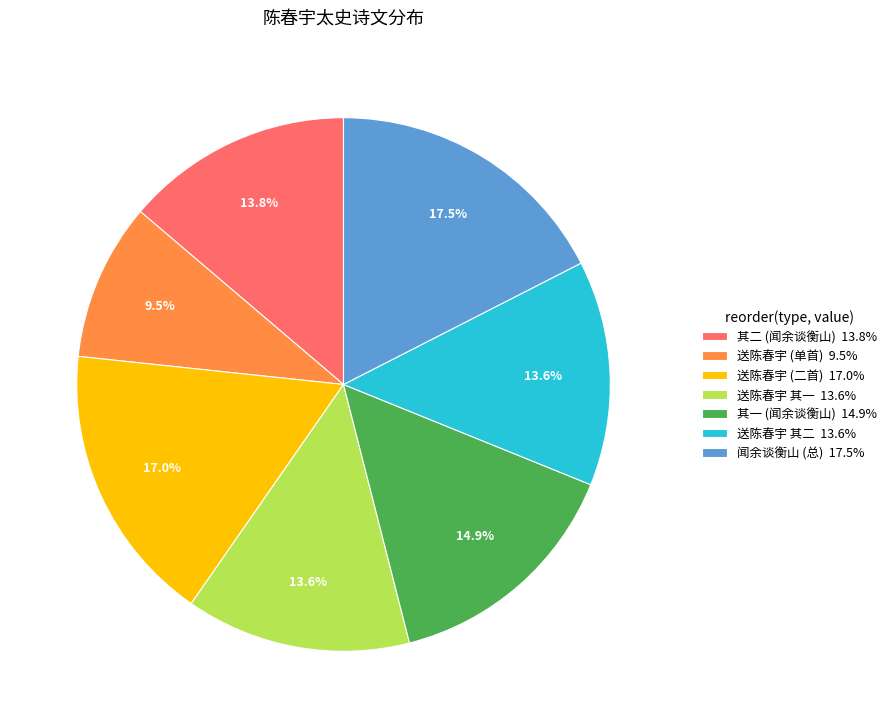

Which has a higher value, 其二 (闻余谈衡山) 13.8% or 送陈春宇 (单首) 9.5%?

其二 (闻余谈衡山) 13.8%